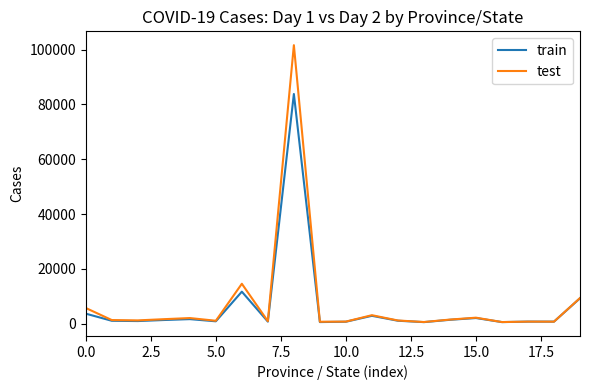

Count the number of categories in the chart.

20